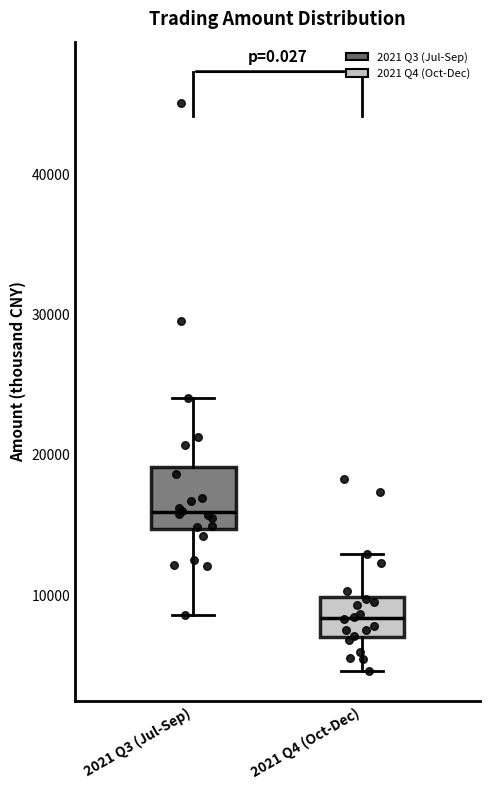

Which box has the lowest median line?

2021 Q4 (Oct-Dec)